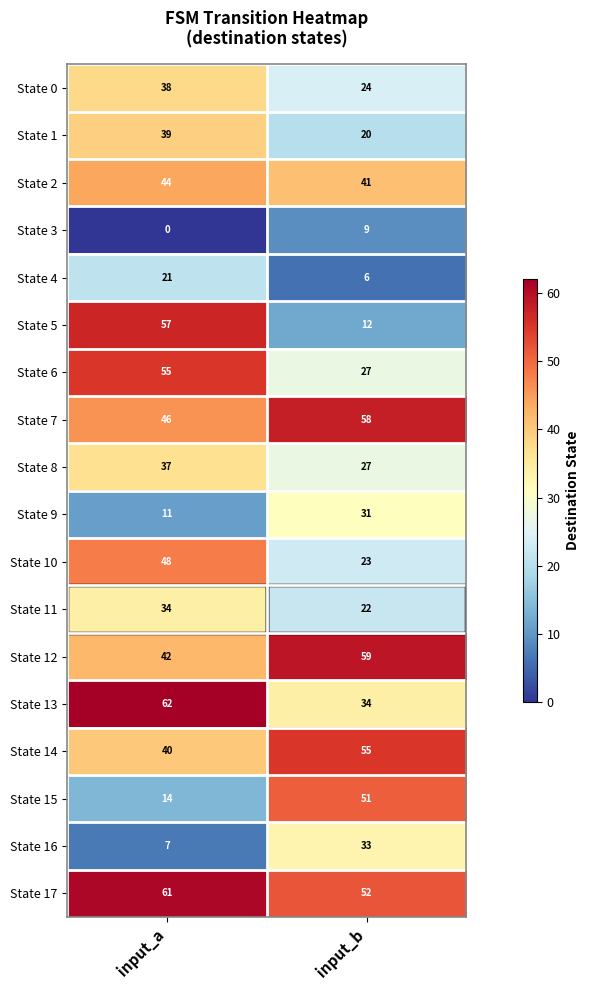

At input_a, list the series in order from largest to smallest.

State 13, State 17, State 5, State 6, State 10, State 7, State 2, State 12, State 14, State 1, State 0, State 8, State 11, State 4, State 15, State 9, State 16, State 3